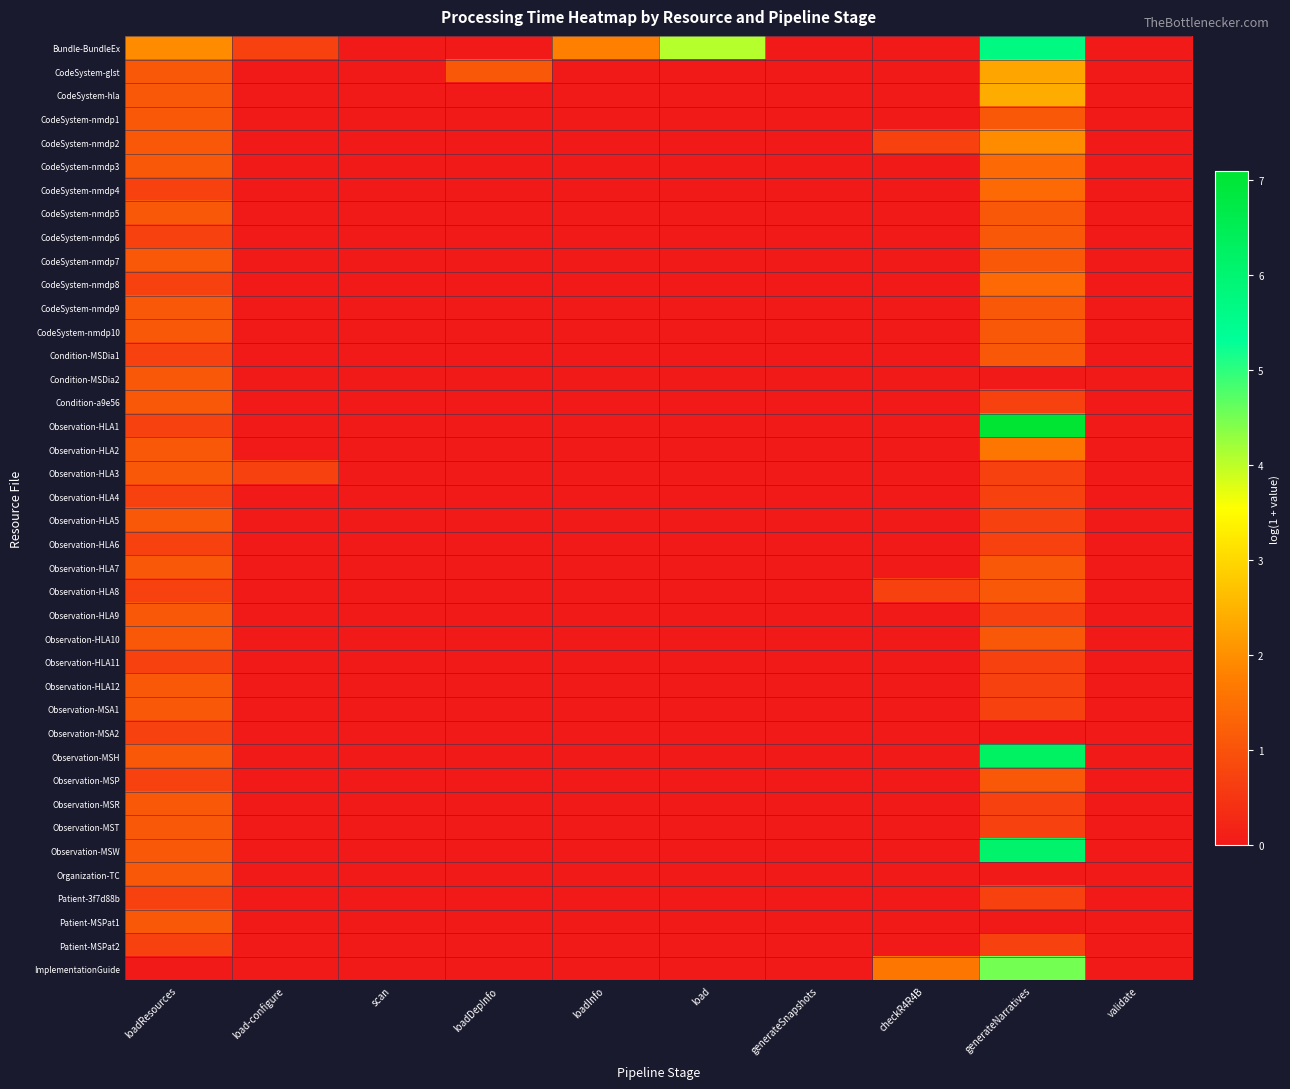

Which label corresponds to the smallest value in the chart?

scan